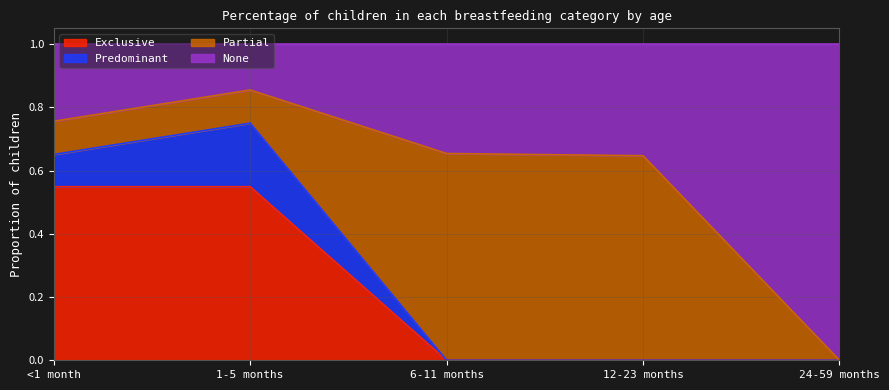

Is it true that None equals 0.3 at 24-59 months?

False